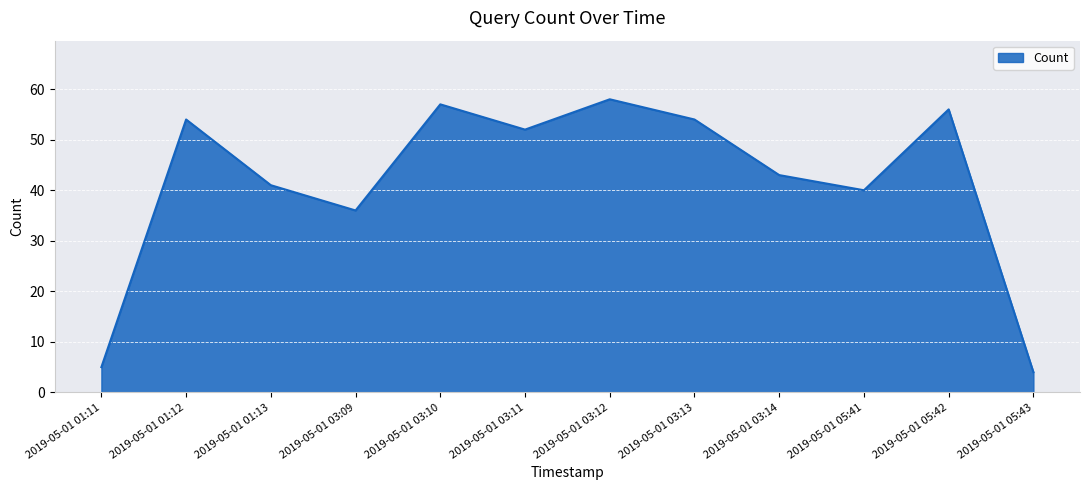

Count the number of data series in this chart.

1